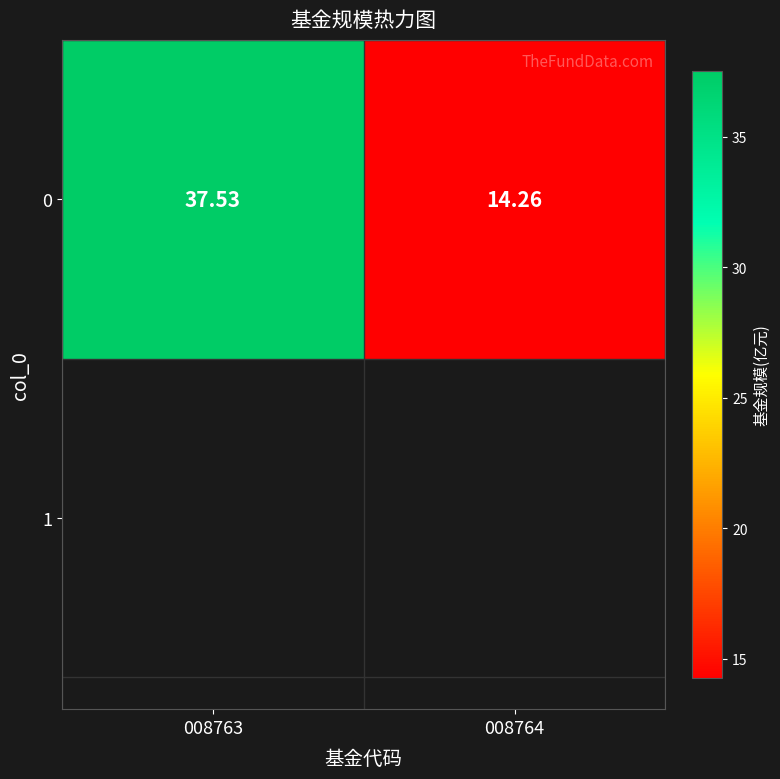

List the labels in order of value, largest first.

008763, 008764